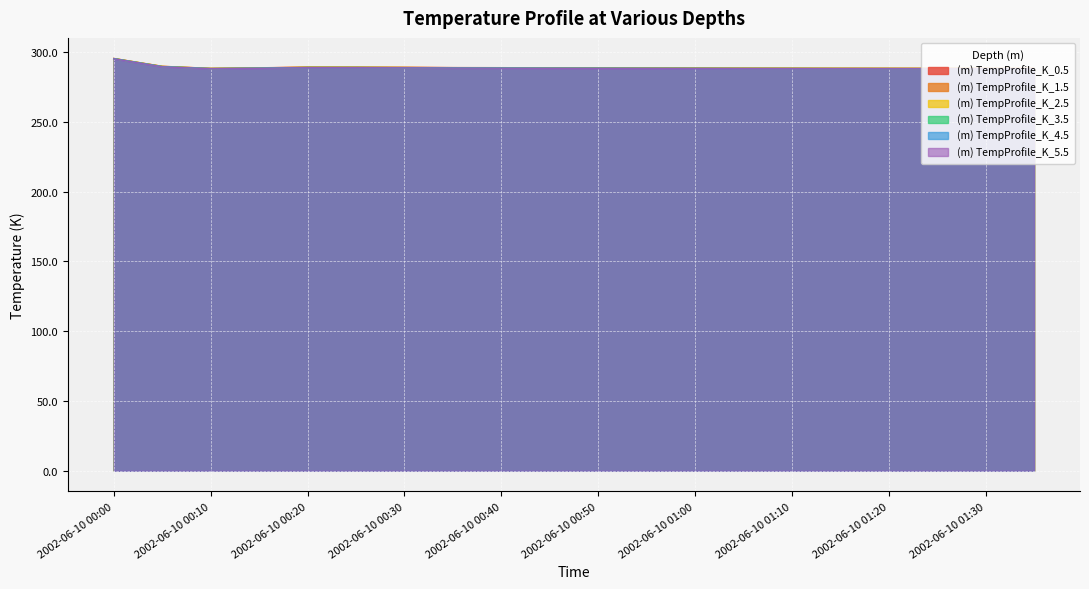

At how many categories does at least one series exceed 289?

5